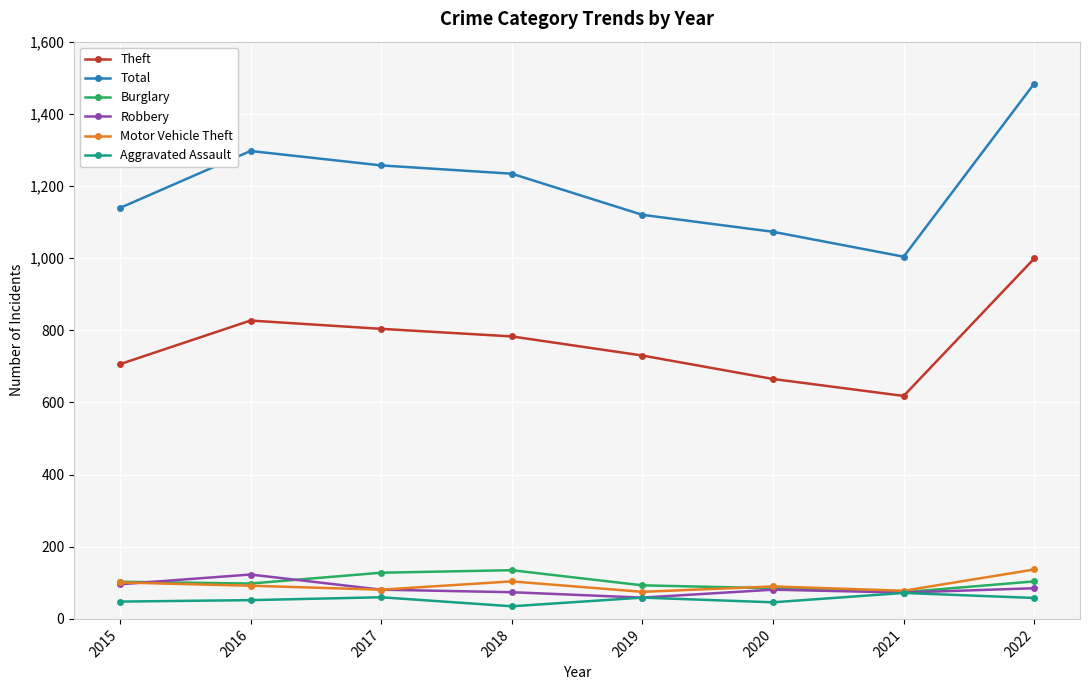

What is the sum of the Robbery values at 2017 and 2021?

154